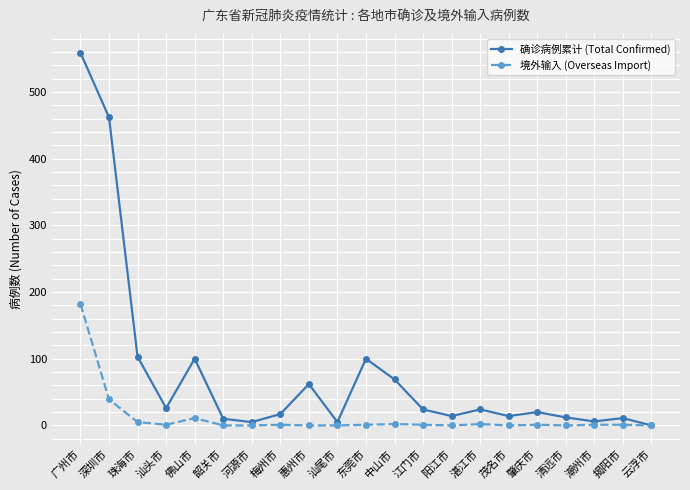

What are all the series names shown in the legend?

确诊病例累计 (Total Confirmed), 境外输入 (Overseas Import)